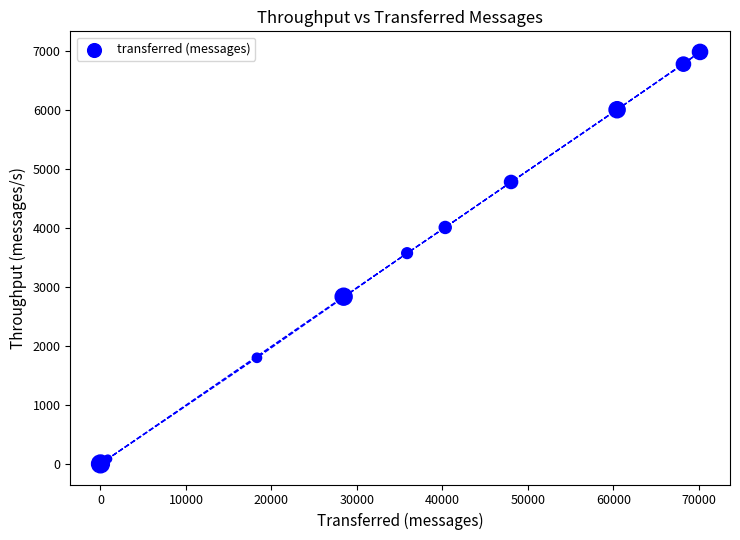

What Y value in the scatter plot is closest to 3496?

3577